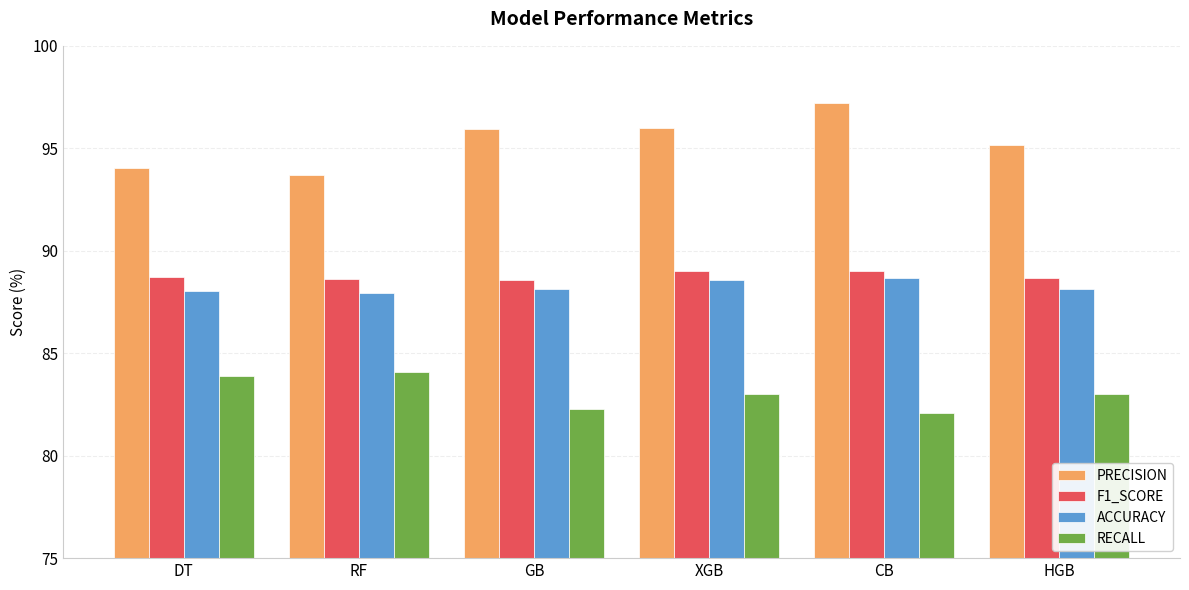

How many distinct data groups are displayed?

4